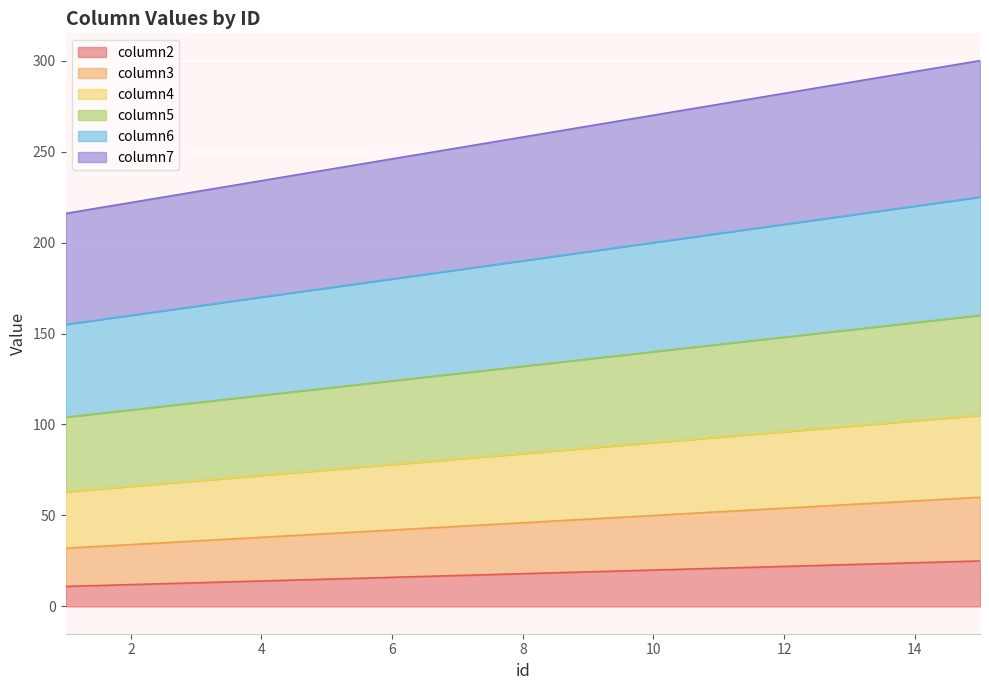

What is the lowest value of the column2 series?

11